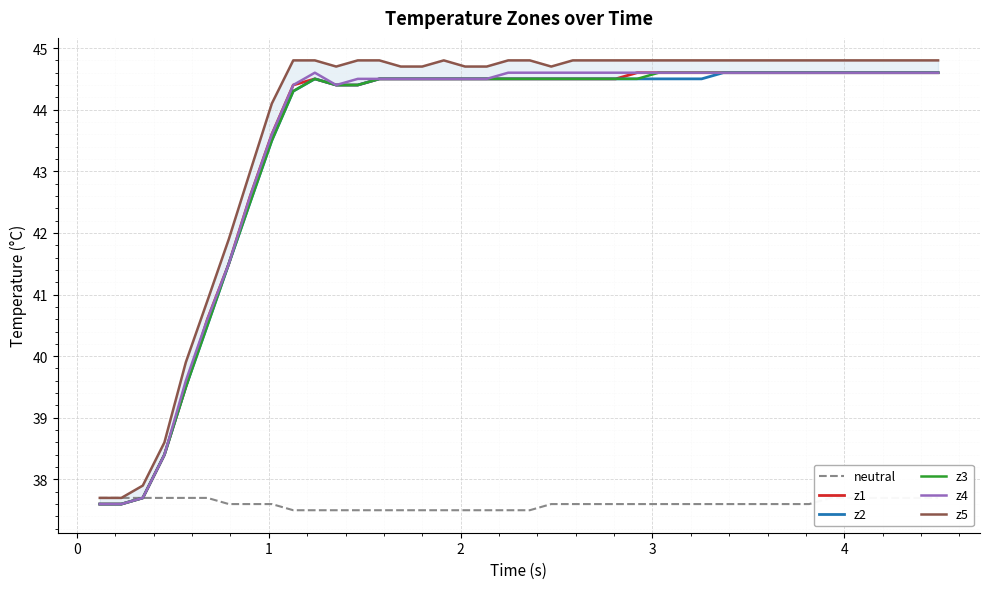

What are all the series names shown in the legend?

neutral, z1, z2, z3, z4, z5